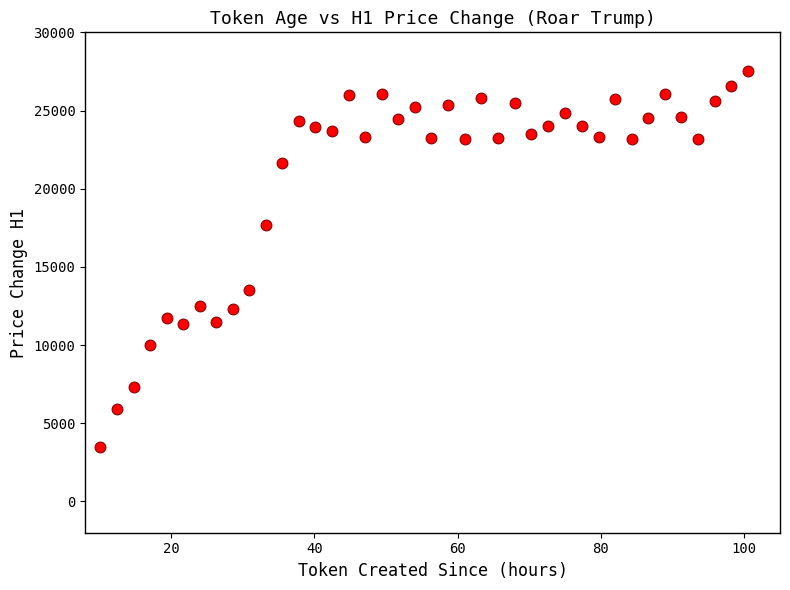

What is the range of Y values (max minus min)?

24013